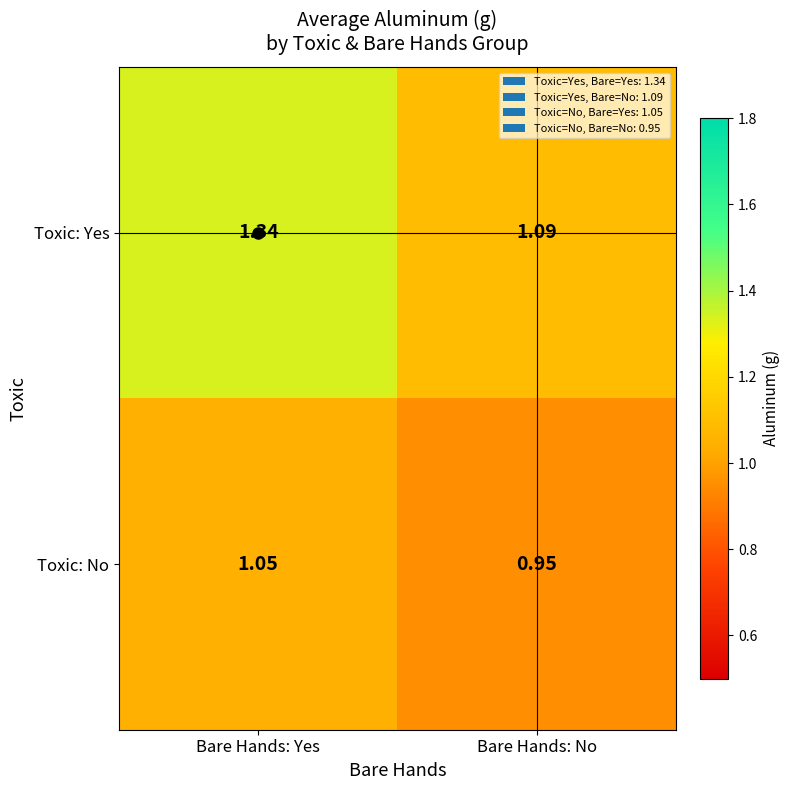

At which label is Toxic: Yes closest to 1?

Bare Hands: No